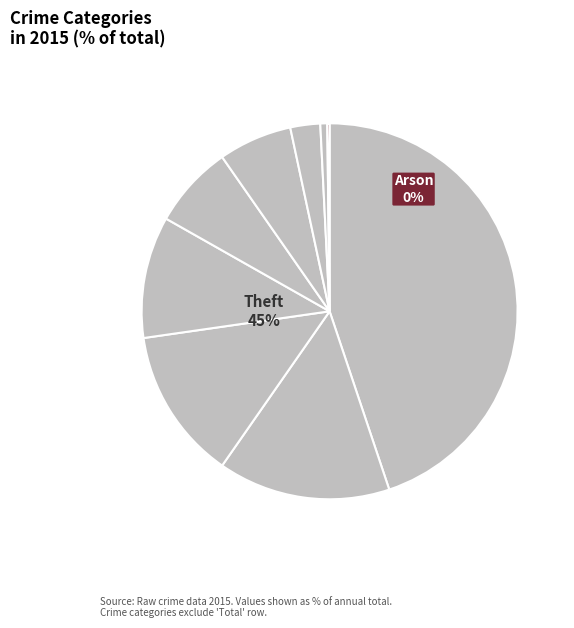

To the nearest percent, what is the combined percentage of Arson and Robbery?

15%